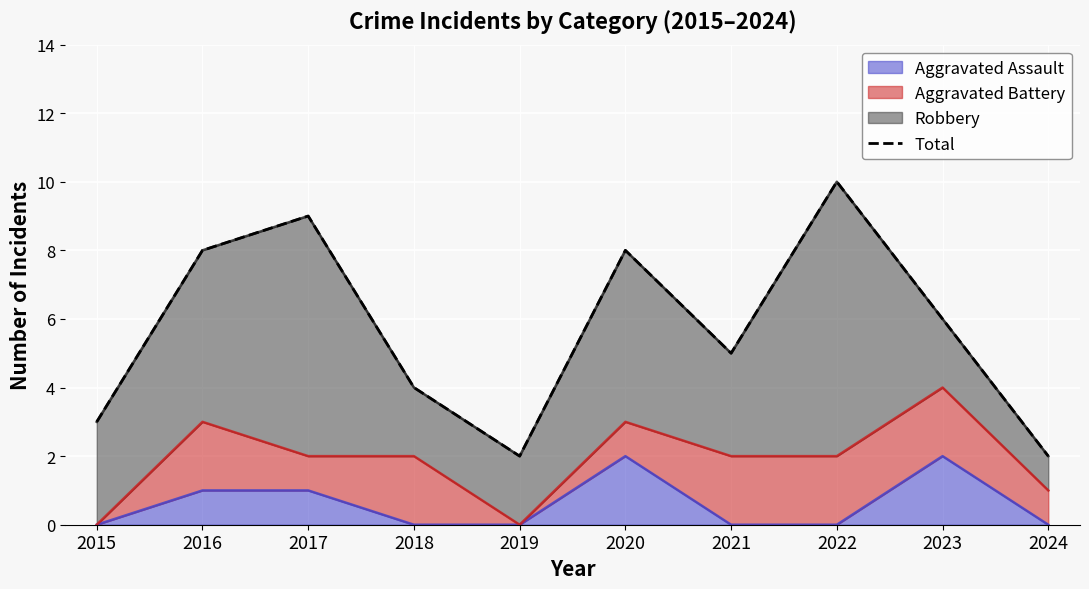

What is the difference between the maximum and second lowest values?

8